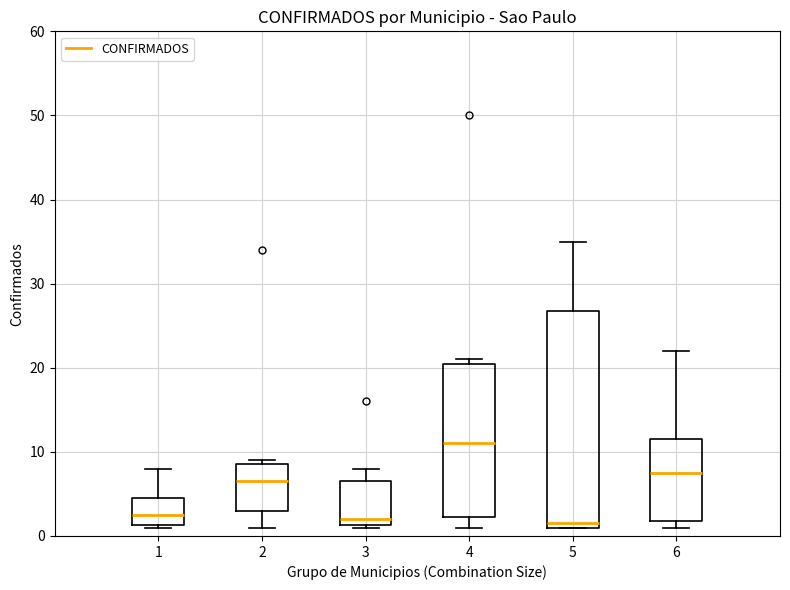

Reading left to right, transcribe this box plot: for each box, give where its median line is, the range the box spans, and where its two whiskers end, as read against the y-axis. The values are not printed on the chart, so give them approximately, as read against the axis.

1: median 3, box 1 to 5, whiskers 1 to 8
2: median 7, box 3 to 9, whiskers 1 to 9 (just above the box's upper edge)
3: median 2, box 1 to 7, whiskers 1 to 8
4: median 11, box 2 to 21, whiskers 1 to 21 (just above the box's upper edge)
5: median 2, box 1 to 27, whiskers 1 to 35
6: median 8, box 2 to 12, whiskers 1 to 22